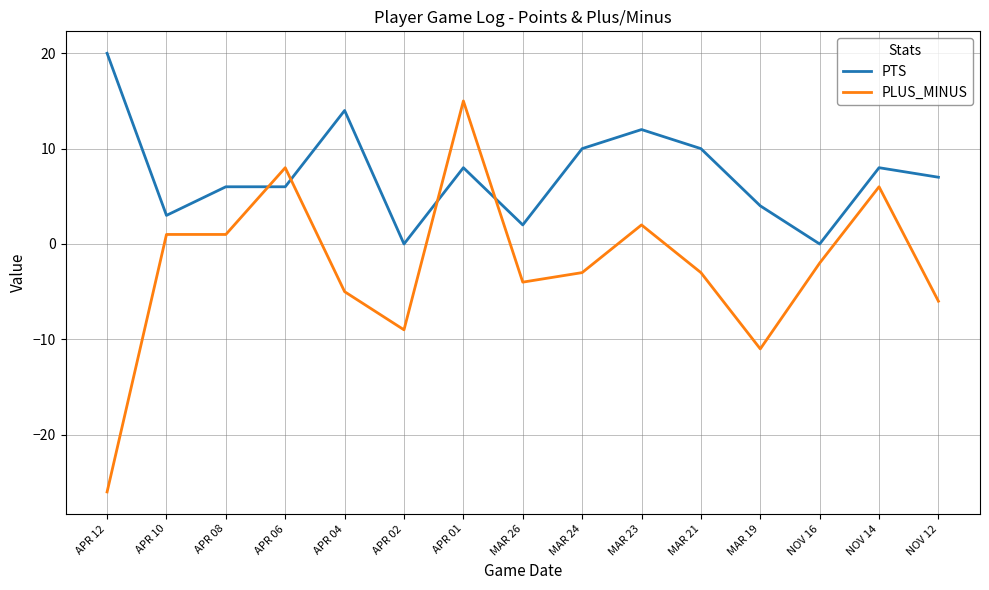

The PLUS_MINUS series shows 2 at MAR 23. True or false?

True